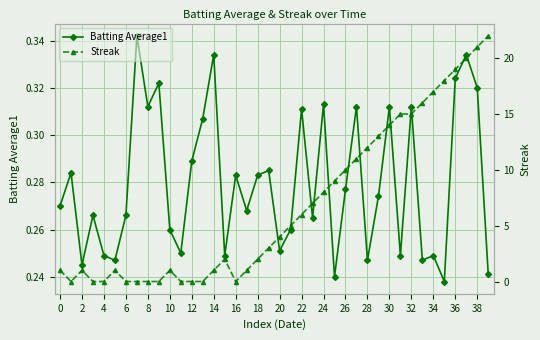

The Batting Average1 series shows 0.4 at 32. True or false?

False